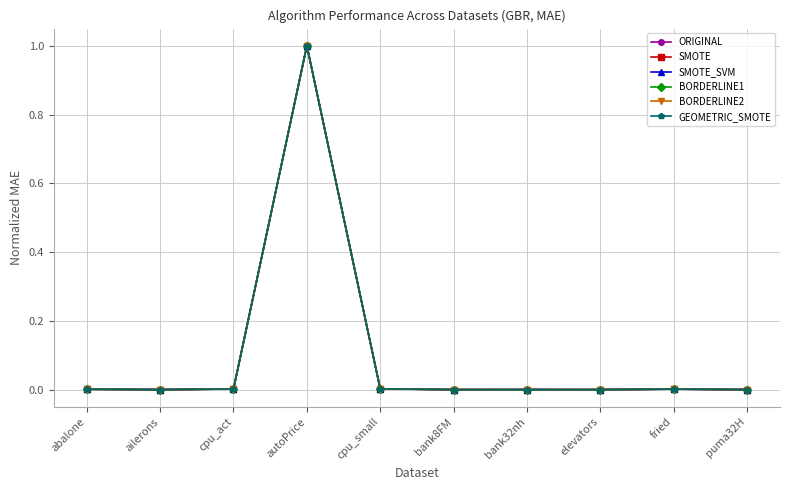

What is the greatest value displayed?

1.0